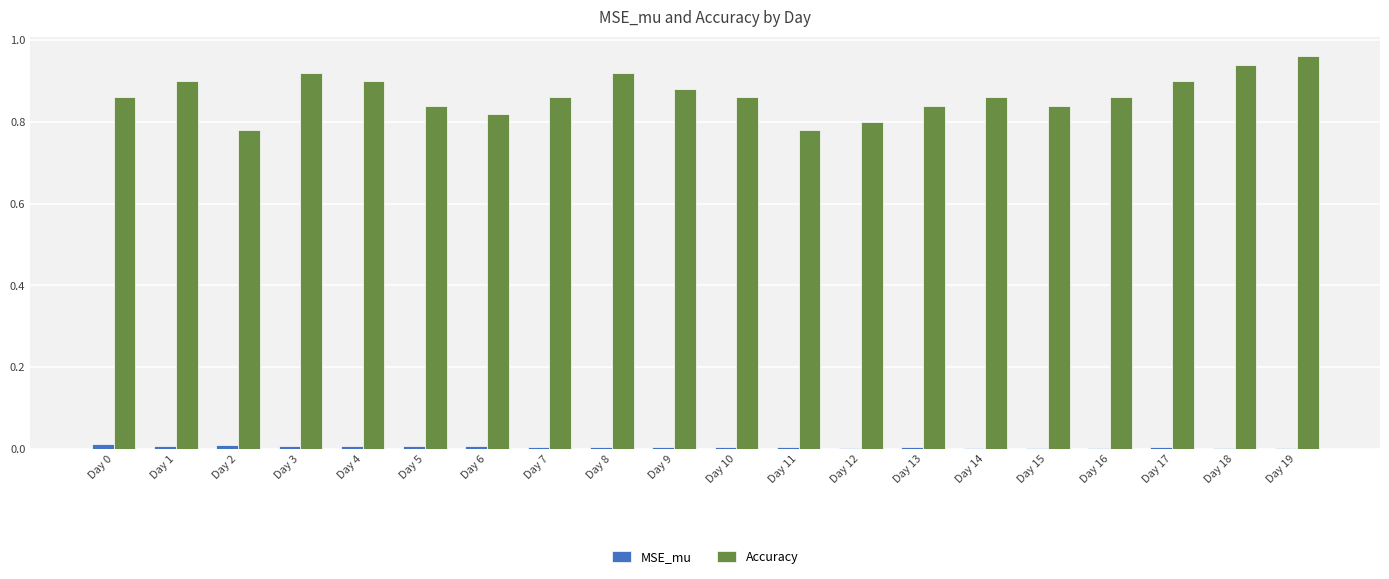

Which series changed the most between Day 3 and Day 12?

Accuracy